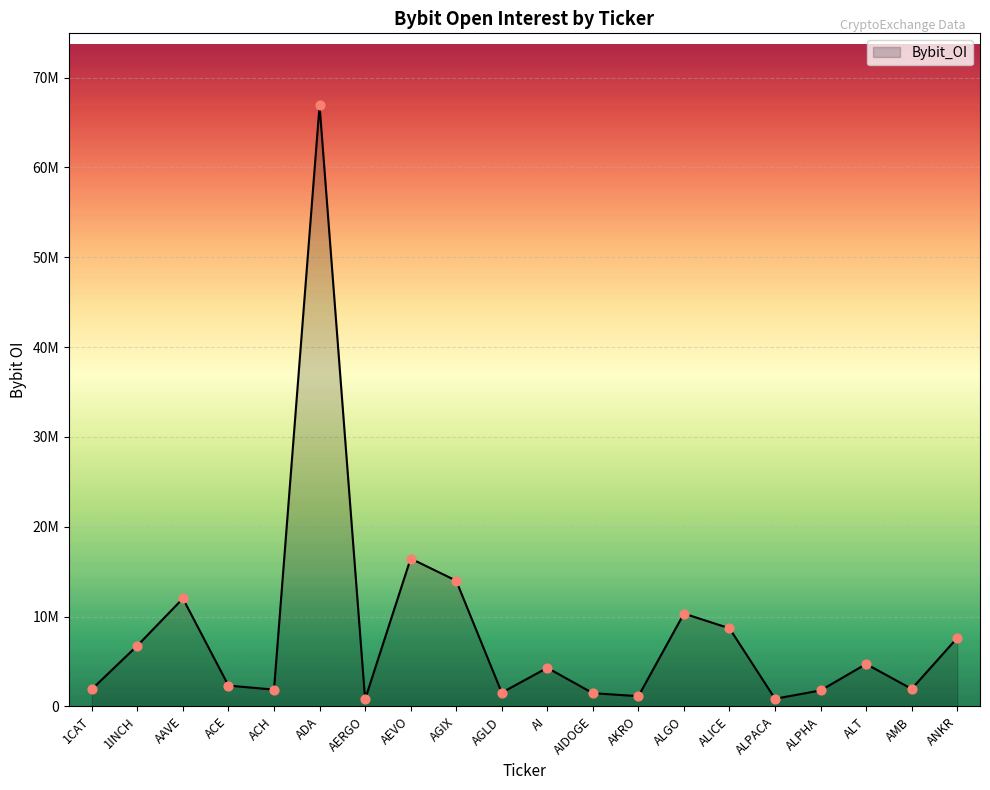

What is the ratio of the value at ACE to the value at ALICE?

0.3